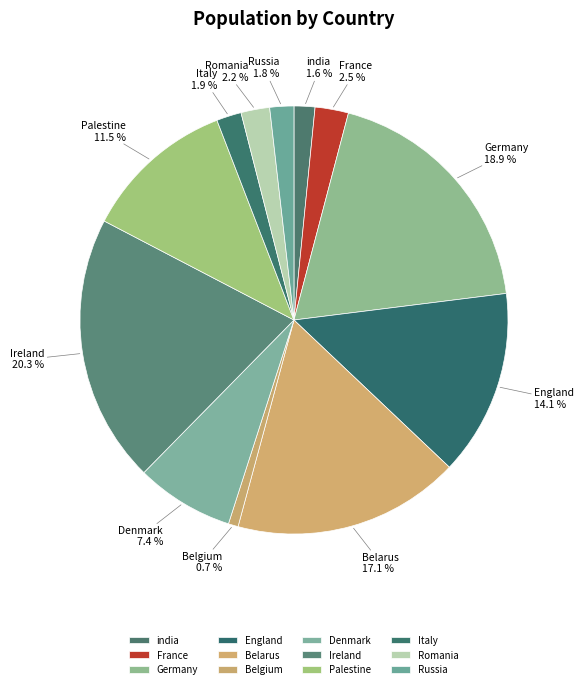

Does any single category account for the majority?

No